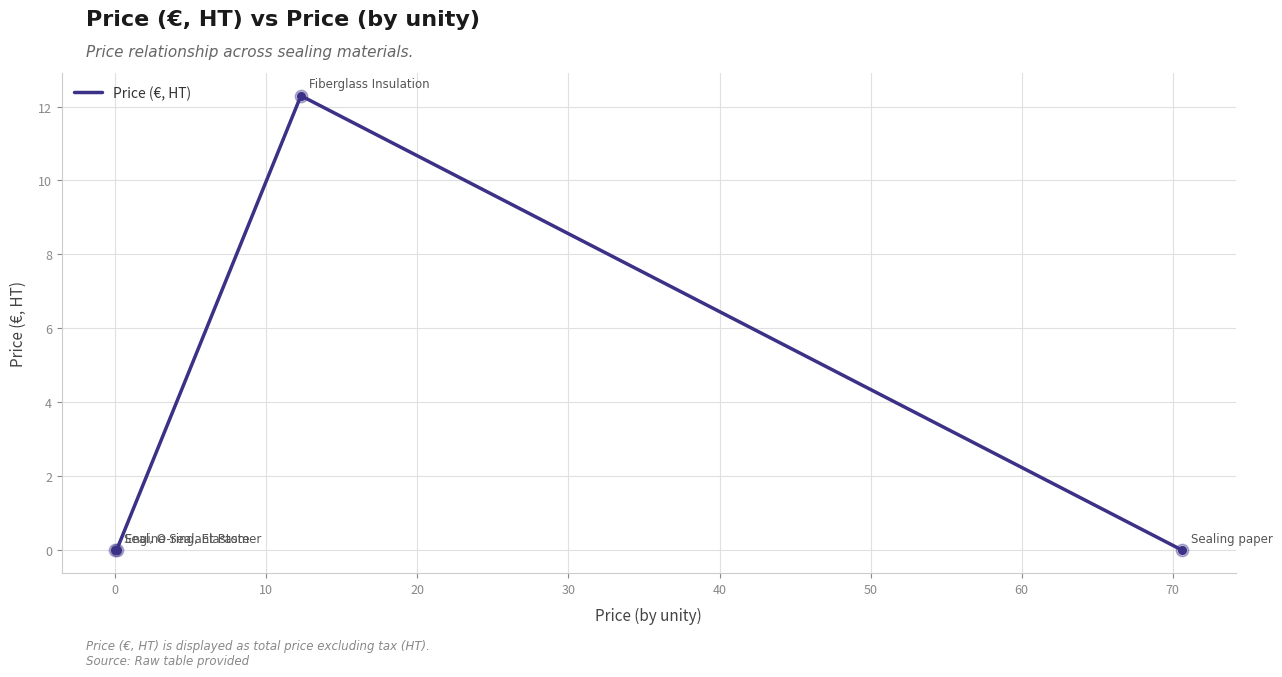

True or false: the data has more than 0 interior local peaks.

True